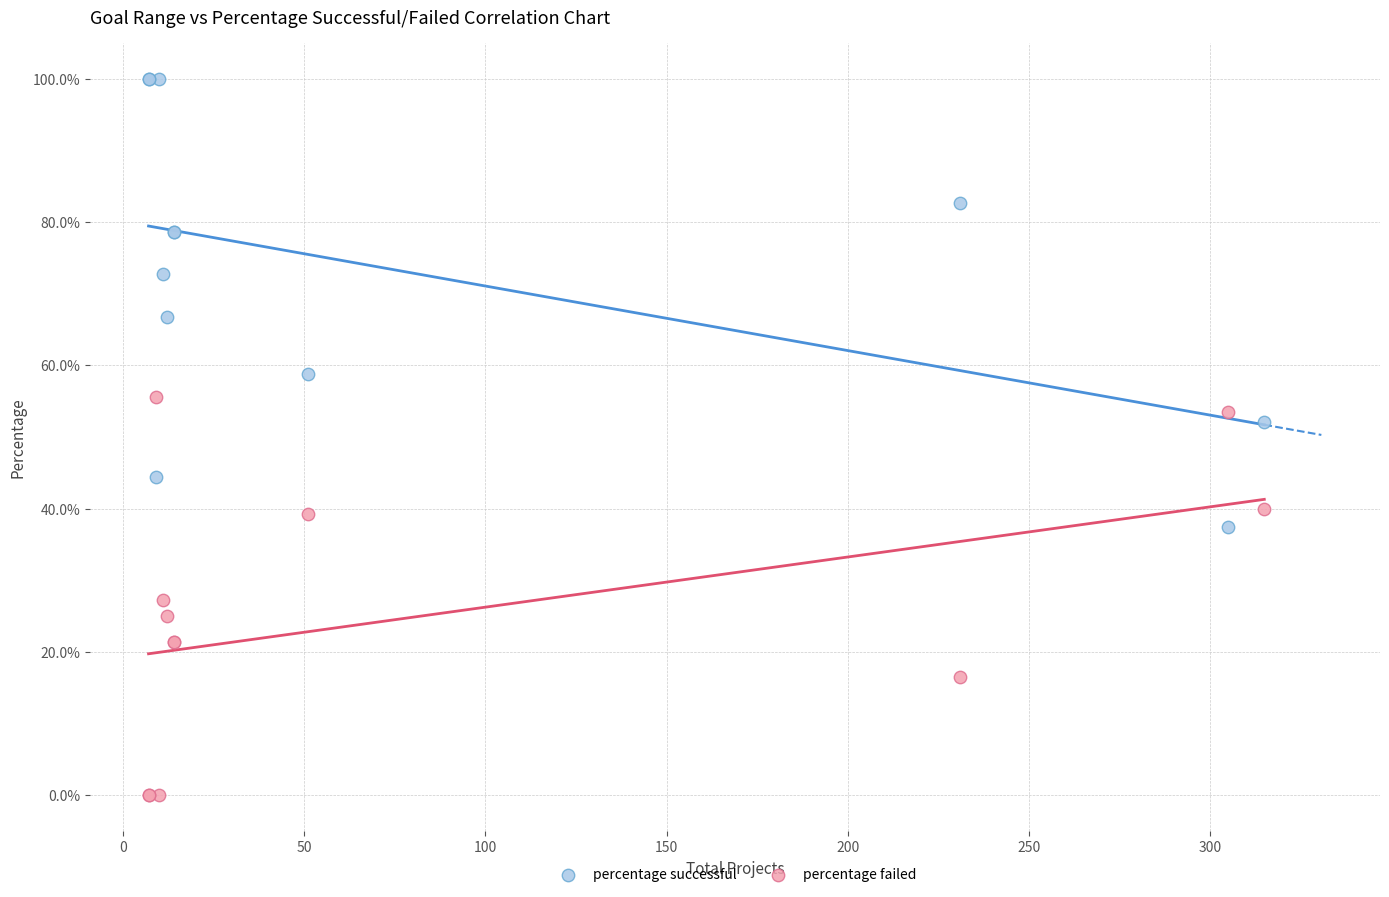

What are all the series names shown in the legend?

percentage successful, percentage failed